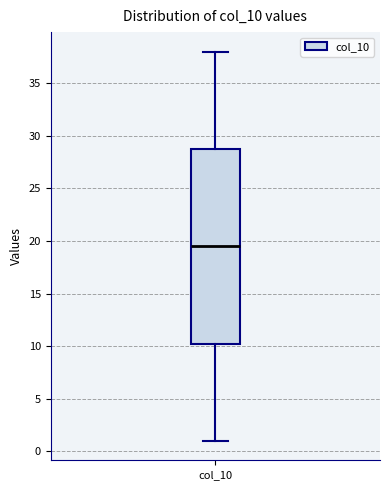

Transcribe this box plot: give where the median line is, the range the box spans, and where the two whiskers end, as read against the y-axis. The values are not printed on the chart, so give them approximately, as read against the axis.

median 19.5, box 10.5 to 29.0, whiskers 1.0 to 38.0